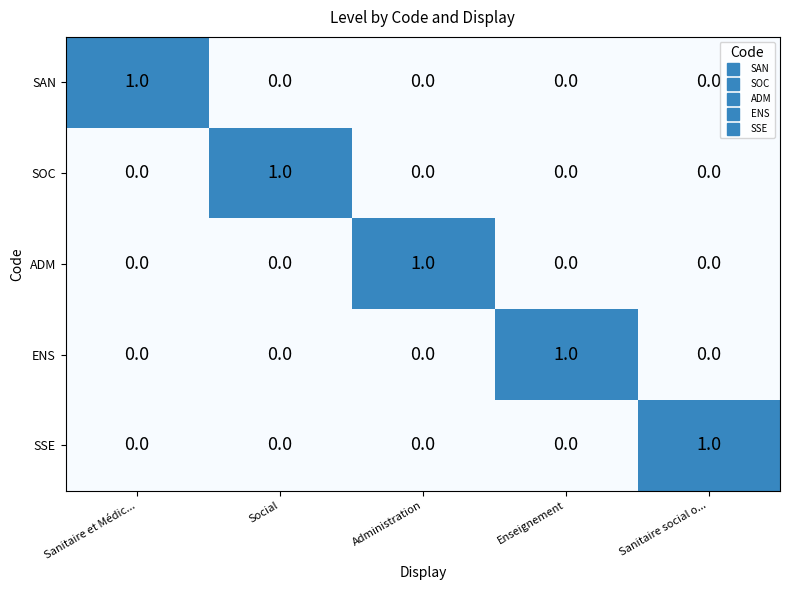

Is the value of SAN at Social greater than the value of ENS at Enseignement?

No